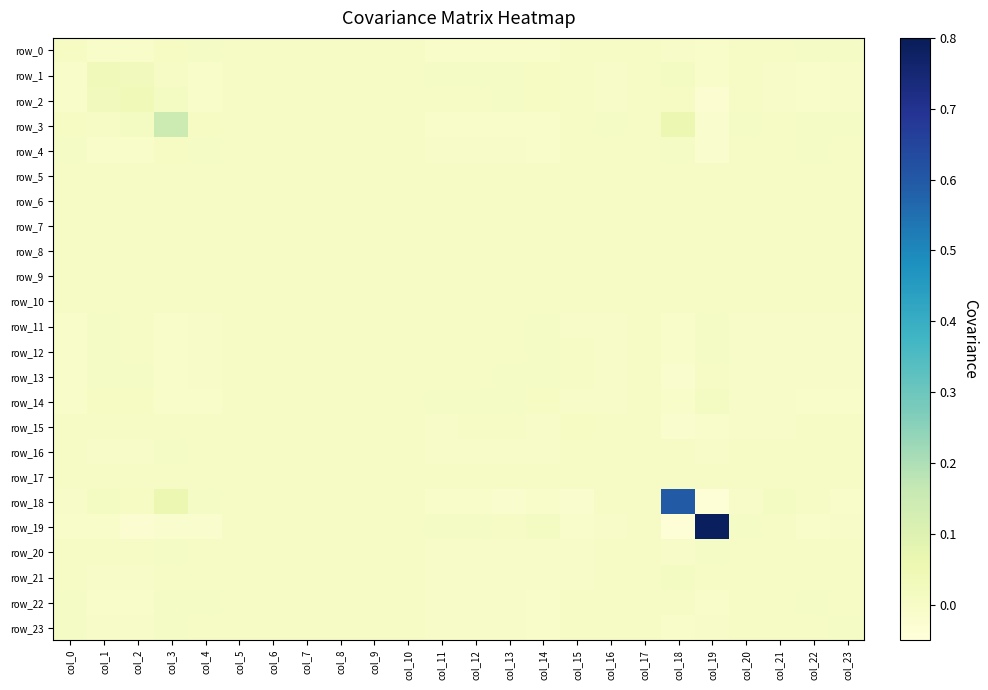

List the series in order of their peak value, highest first.

row_19, row_18, row_3, row_2, row_1, row_14, row_21, row_15, row_0, row_4, row_13, row_20, row_23, row_11, row_22, row_12, row_16, row_5, row_6, row_7, row_8, row_9, row_10, row_17